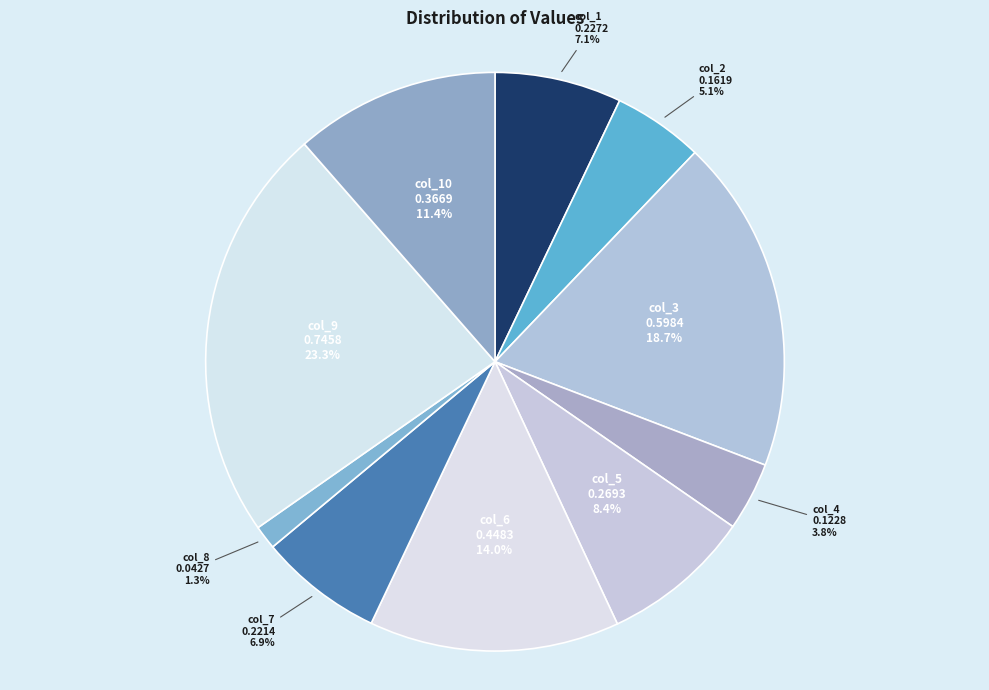

What percentage do col_10 and col_2 together represent?

16.5%